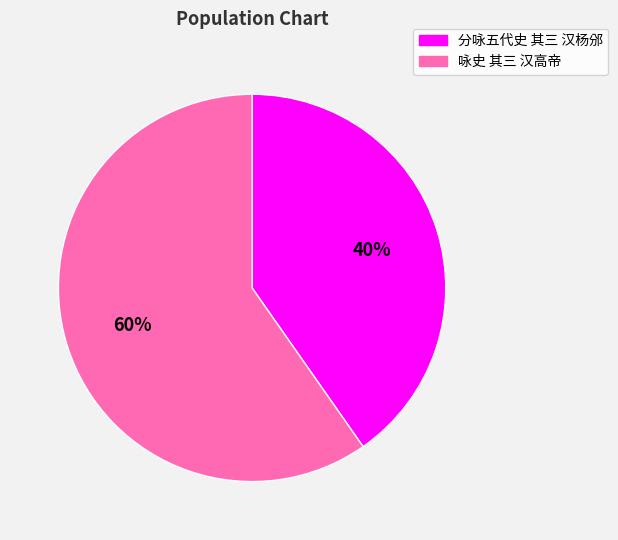

Approximately how many times larger is the value at 咏史 其三 汉高帝 compared to 分咏五代史 其三 汉杨邠?

1.5